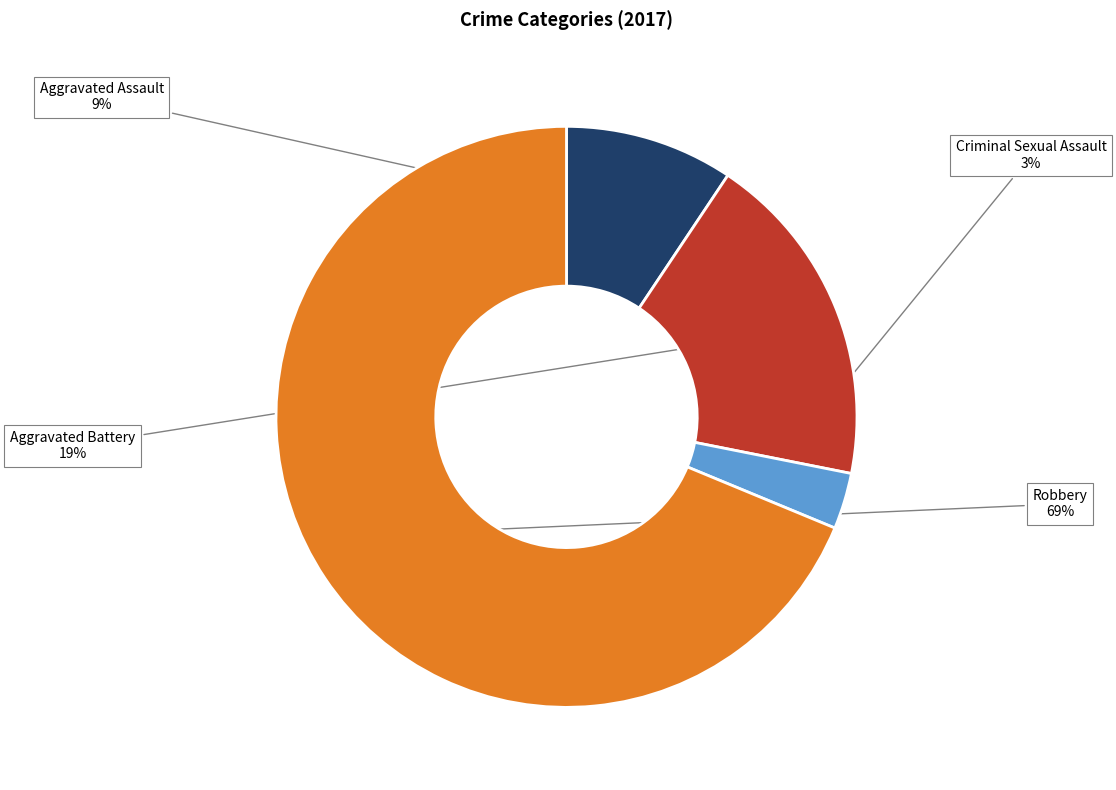

Does any single category account for the majority?

Yes